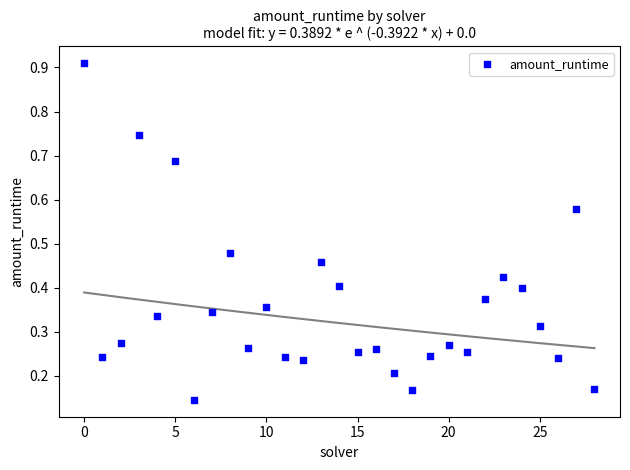

What is the range of Y values (max minus min)?

0.8